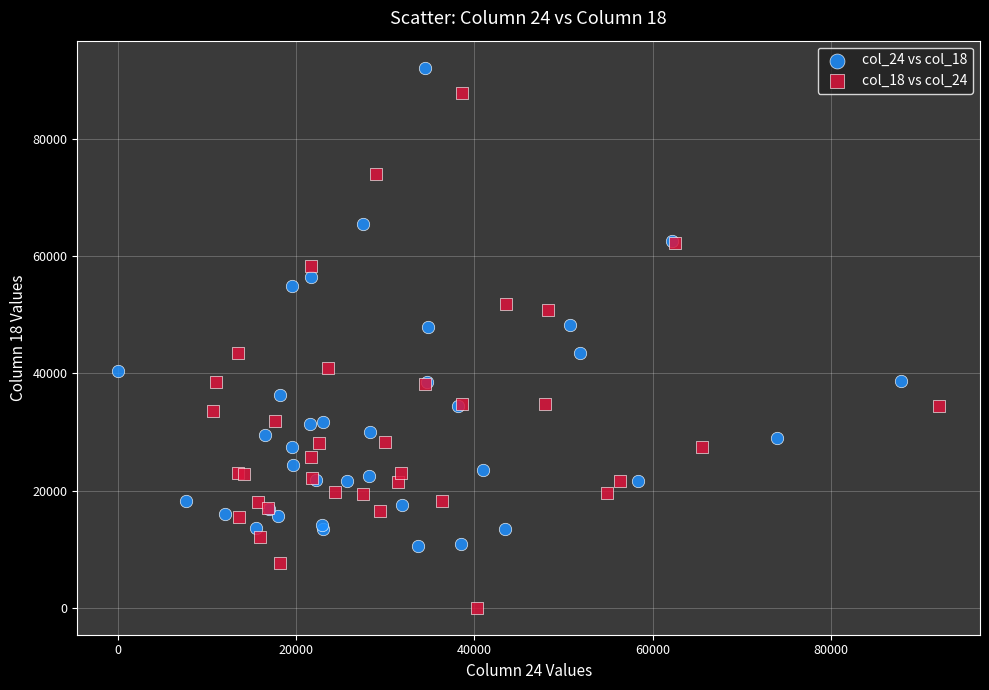

Which series reaches the minimum Y coordinate?

col_18 vs col_24